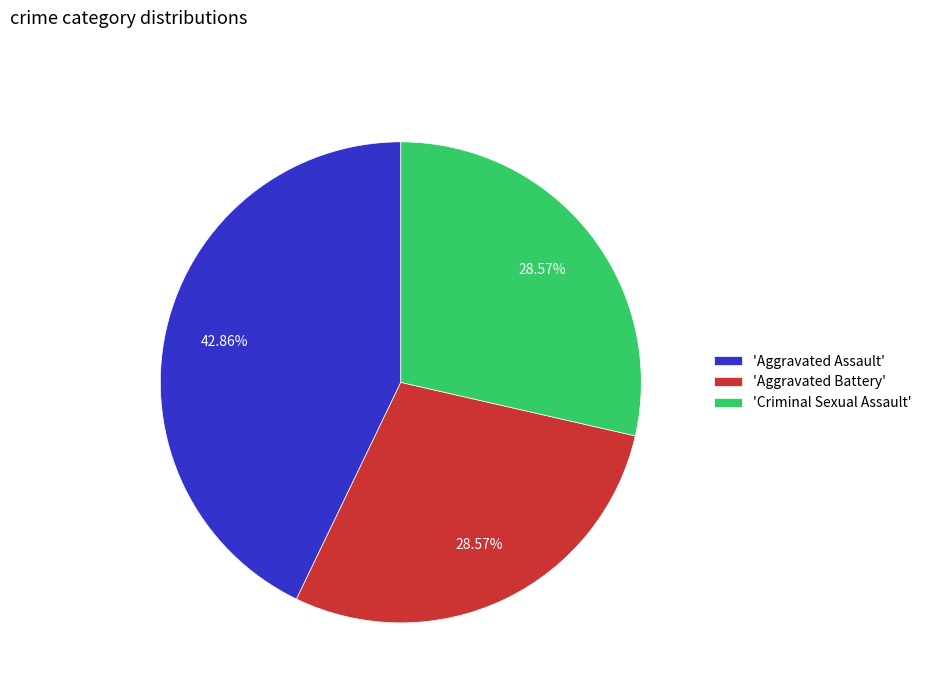

Which category has the biggest portion of the pie?

'Aggravated Assault'